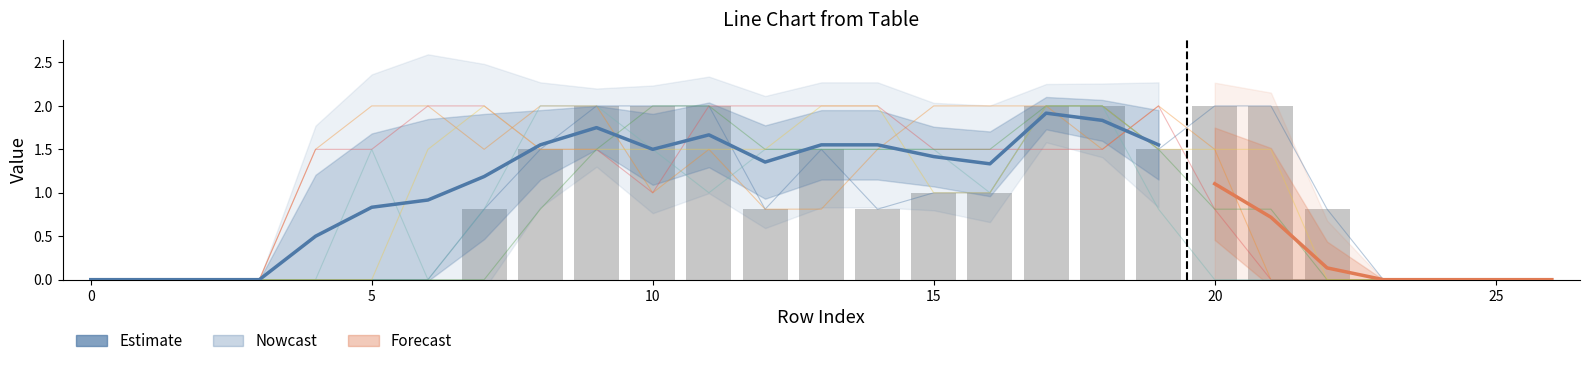

Reading left to right, list all the values displayed in this chart.

col_7: 0.0	0.0	0.0	0.0	0.0	0.0	0.0	0.8	1.5	2.0	2.0	2.0	0.8	1.5	0.8	1.0	1.0	2.0	2.0	1.5	2.0	2.0	0.8	0.0	0.0	0.0	0.0
col_21: 0.0	0.0	0.0	0.0	1.5	2.0	2.0	1.5	2.0	2.0	1.0	1.5	0.8	0.8	1.5	2.0	2.0	2.0	1.5	2.0	1.5	0.0	0.0	0.0	0.0	0.0	0.0
col_22: 0.0	0.0	0.0	0.0	1.5	1.5	2.0	2.0	1.5	1.5	1.0	2.0	2.0	2.0	2.0	1.5	1.5	1.5	1.5	2.0	0.8	0.0	0.0	0.0	0.0	0.0	0.0
col_24: 0.0	0.0	0.0	0.0	0.0	1.5	0.0	0.8	2.0	2.0	1.5	1.0	1.5	1.5	1.5	1.5	1.0	2.0	2.0	0.8	0.0	0.0	0.0	0.0	0.0	0.0	0.0
col_6: 0.0	0.0	0.0	0.0	0.0	0.0	0.0	0.0	0.8	1.5	2.0	2.0	1.5	1.5	1.5	1.5	1.5	2.0	2.0	1.5	0.8	0.8	0.0	0.0	0.0	0.0	0.0
col_8: 0.0	0.0	0.0	0.0	0.0	0.0	1.5	2.0	1.5	1.5	1.5	1.5	1.5	2.0	2.0	1.0	1.0	2.0	2.0	1.5	1.5	1.5	0.0	0.0	0.0	0.0	0.0